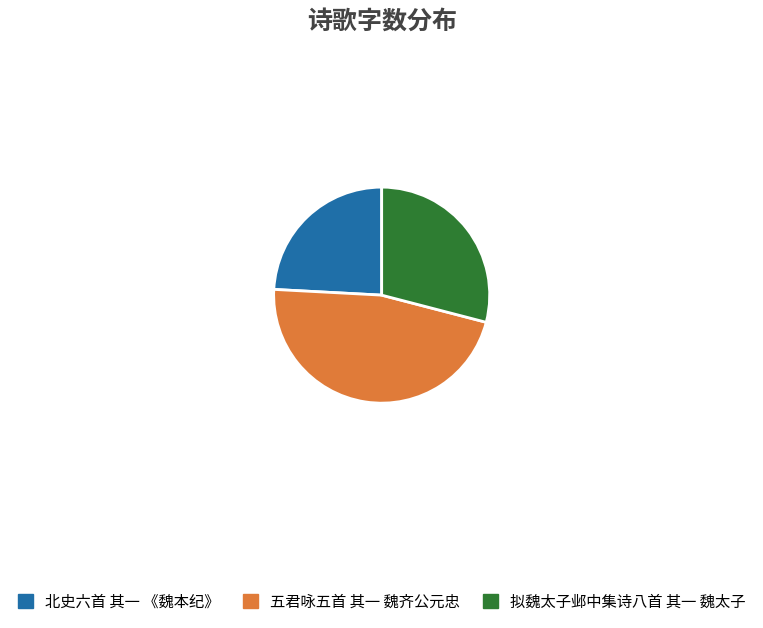

Is the sum of 拟魏太子邺中集诗八首 其一 魏太子 and 北史六首 其一 《魏本纪》 greater than half?

Yes